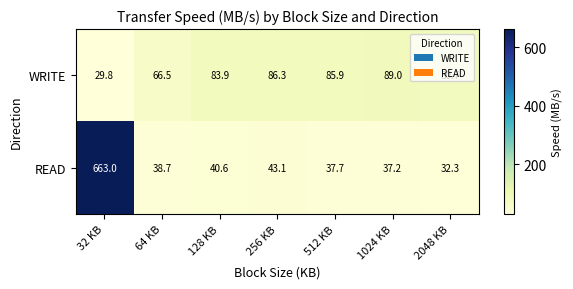

Count the number of data series in this chart.

2